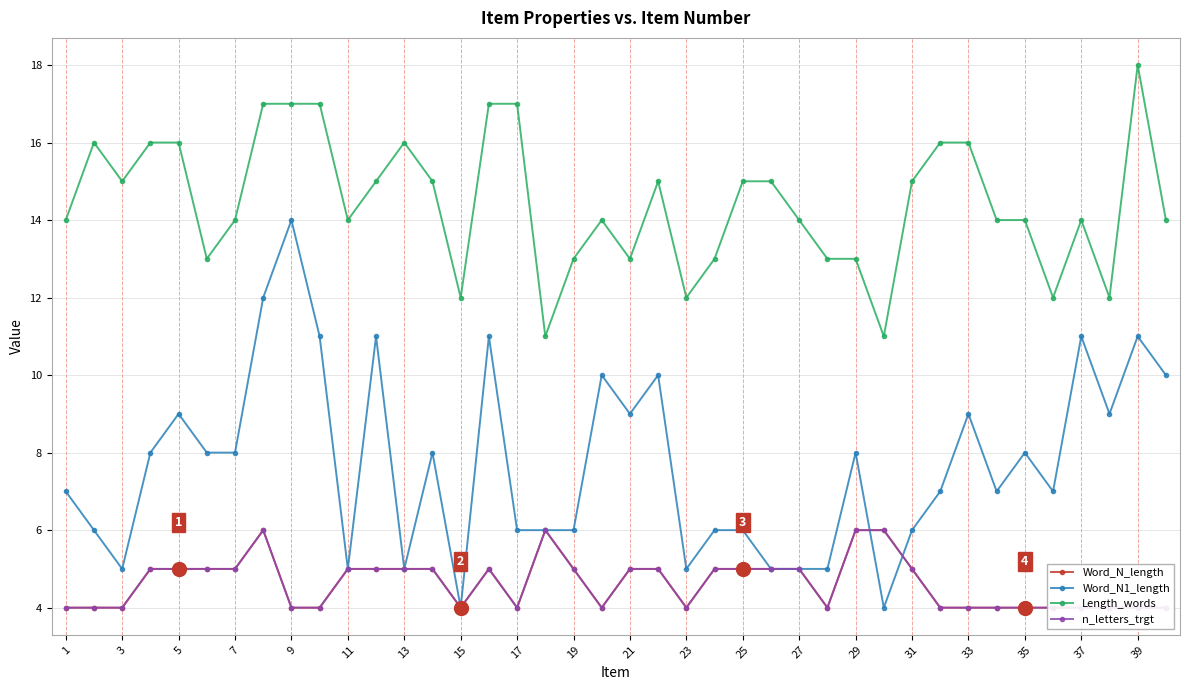

What is the maximum value for Word_N_length?

6